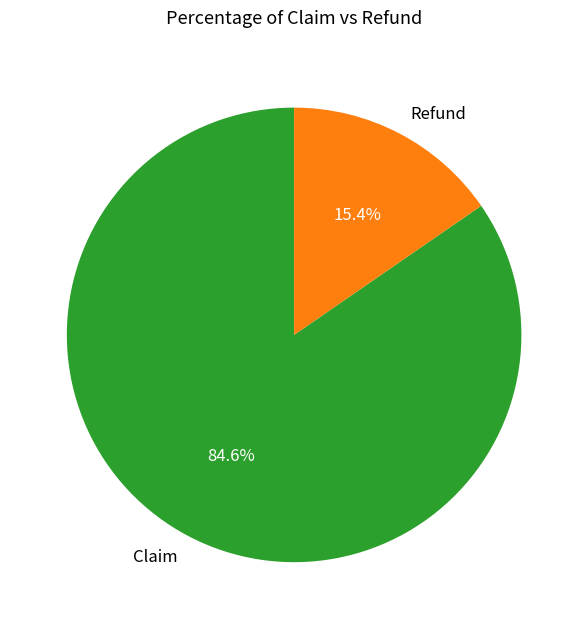

Rank the categories by value from lowest to highest.

Refund, Claim